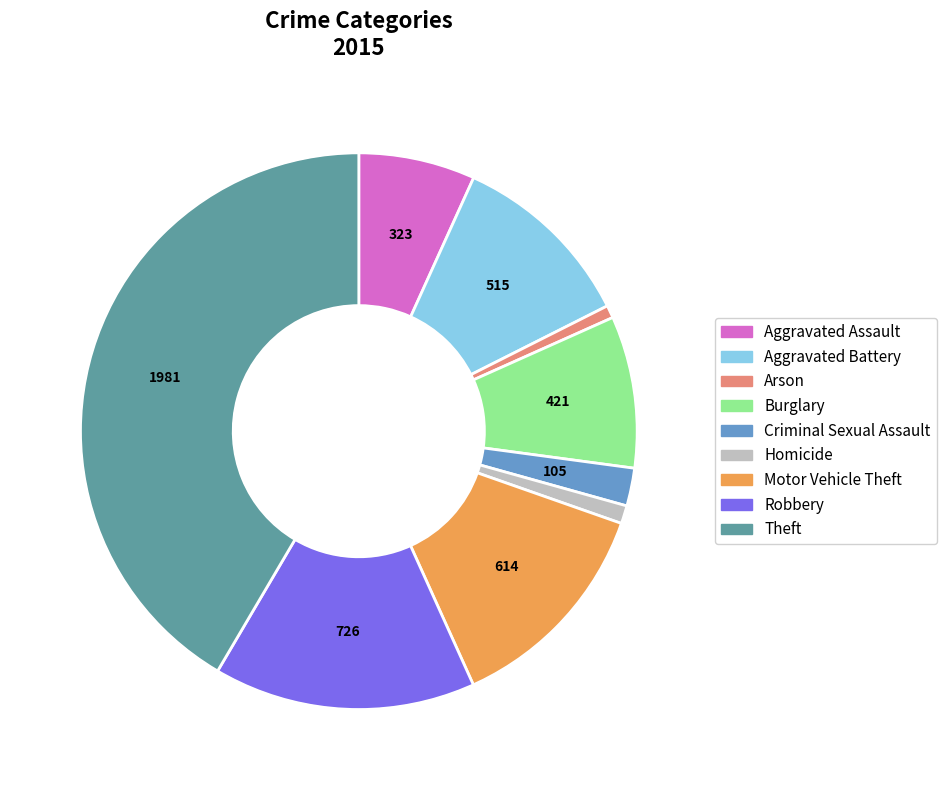

Do Robbery and Burglary together represent more than half of the pie?

No